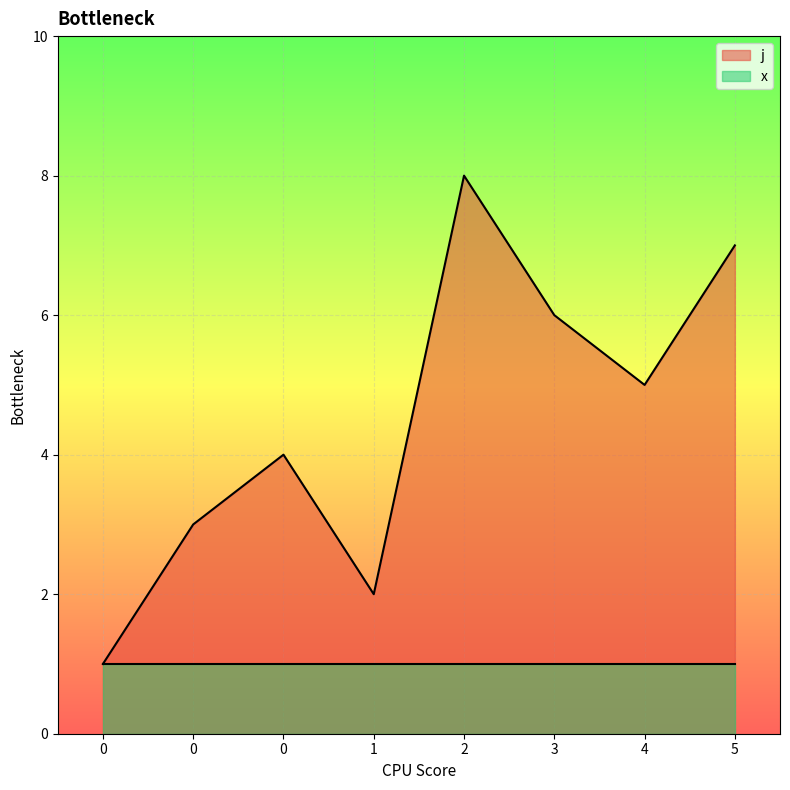

Reading left to right, list all the values displayed in this chart.

0=1	0=3	0=4	1=2	2=8	3=6	4=5	5=7